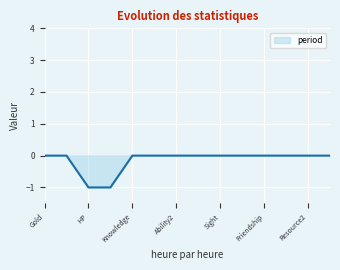

Reading left to right, transcribe all the data shown in this chart.

0	0	-1	-1	0	0	0	0	0	0	0	0	0	0